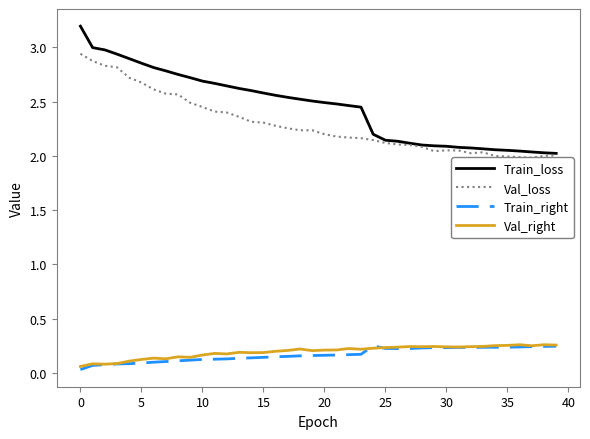

The Train_loss series shows 2.7 at 10. True or false?

True